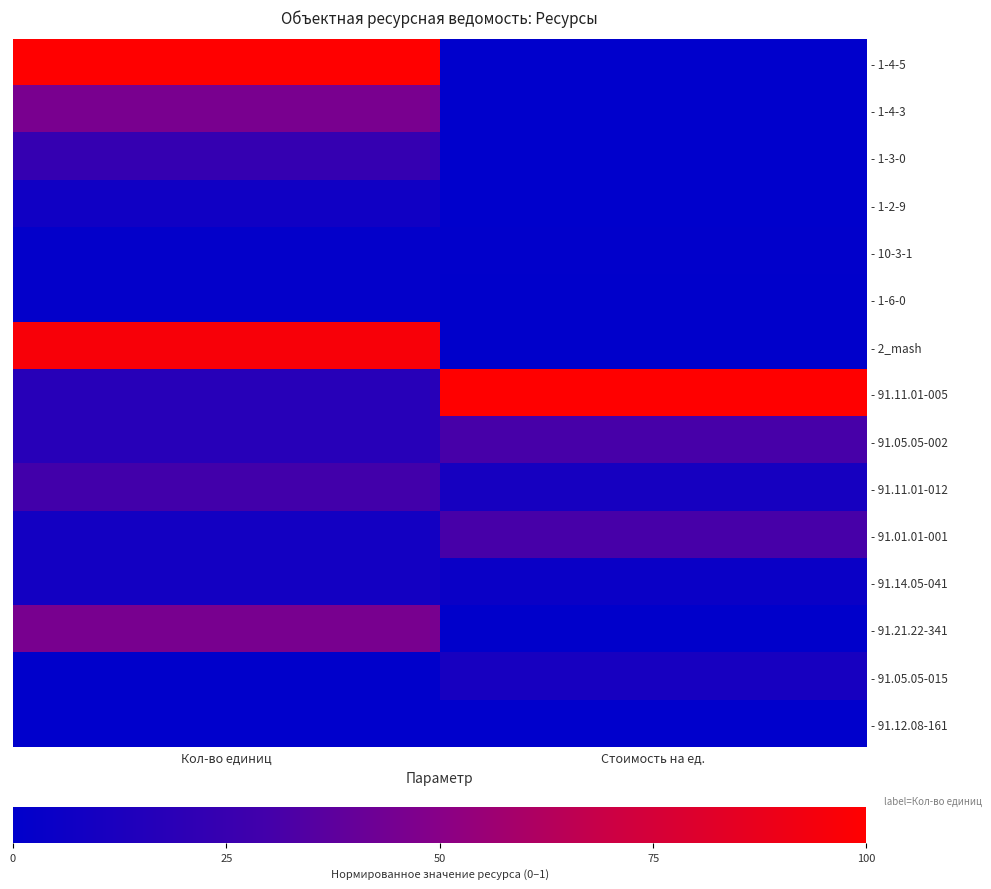

What is the total value across all series at Стоимость на ед.?

1.9